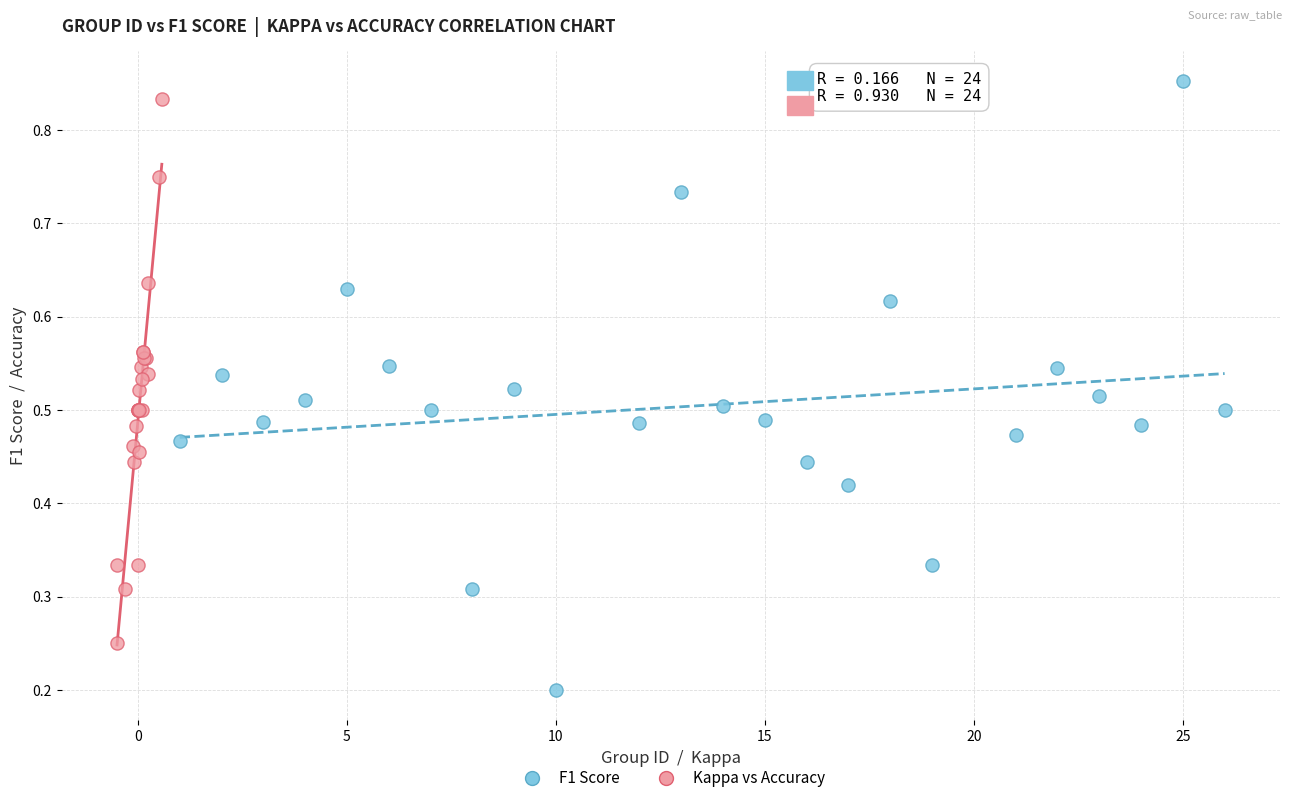

Which series has the largest Y range (max minus min)?

F1 Score